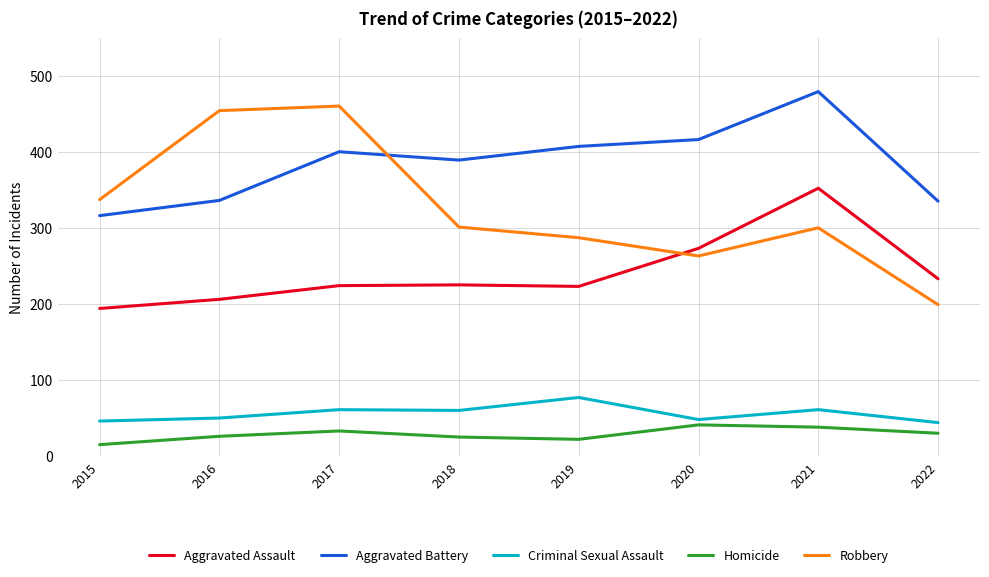

What is the difference between the maximum and second lowest values in the Aggravated Battery series?

144